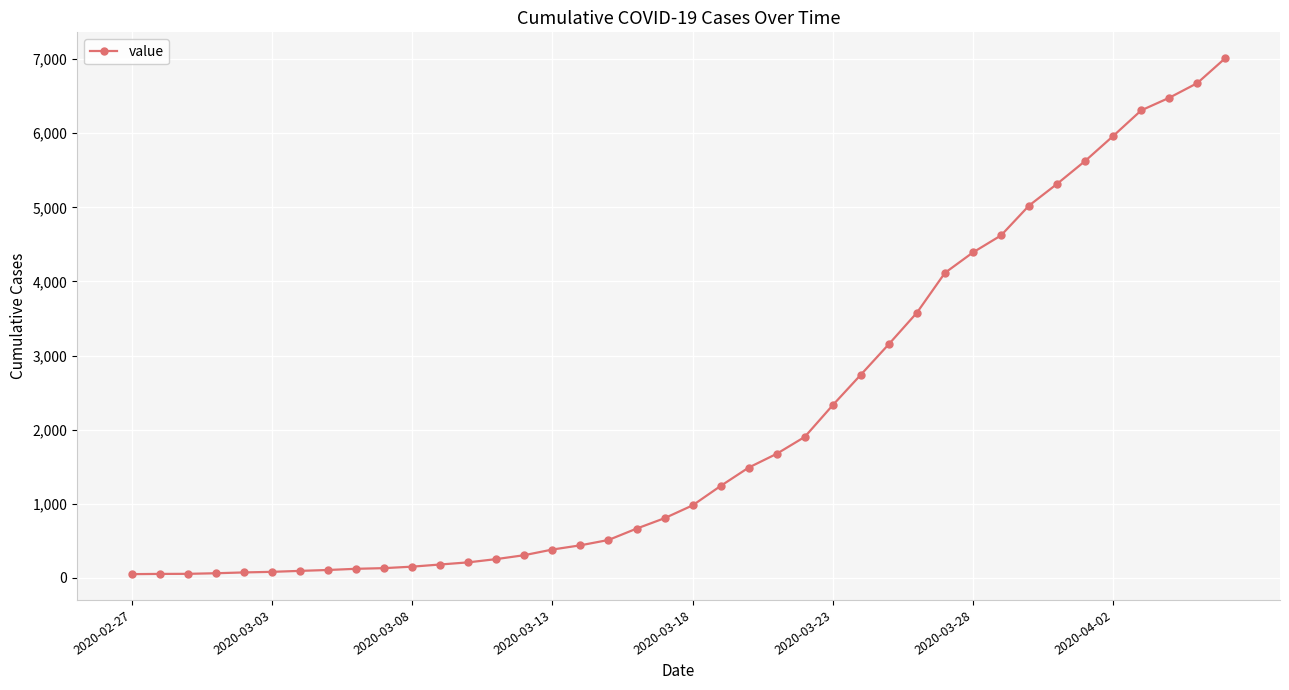

What is the maximum value shown in the chart?

7014